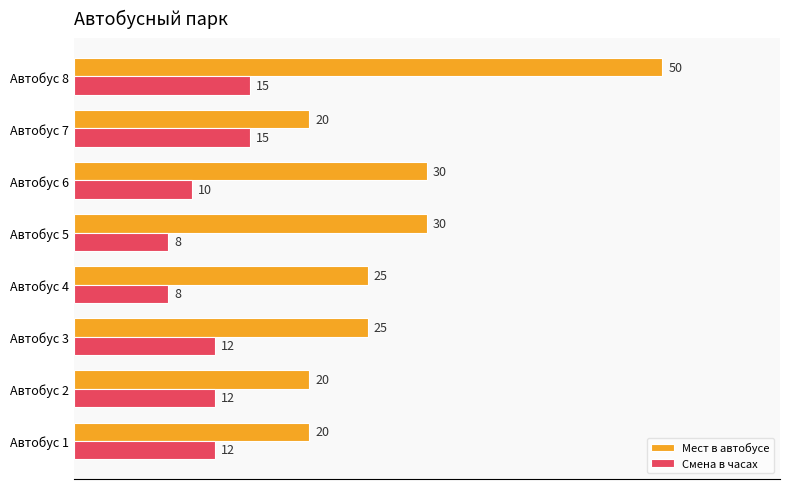

Is it true that Смена в часах equals 20 at Автобус 8?

False